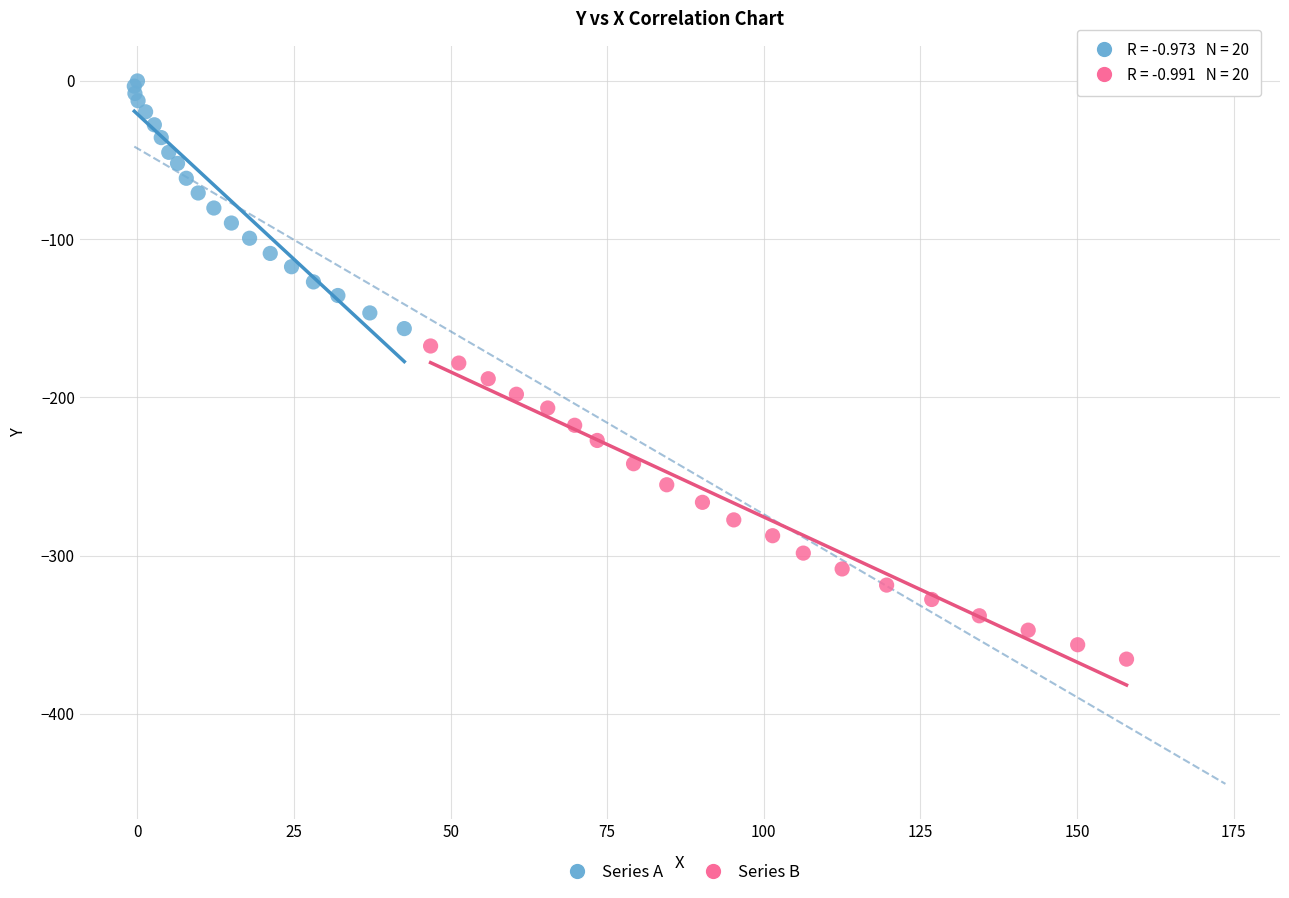

Which series has the largest Y range (max minus min)?

Series B